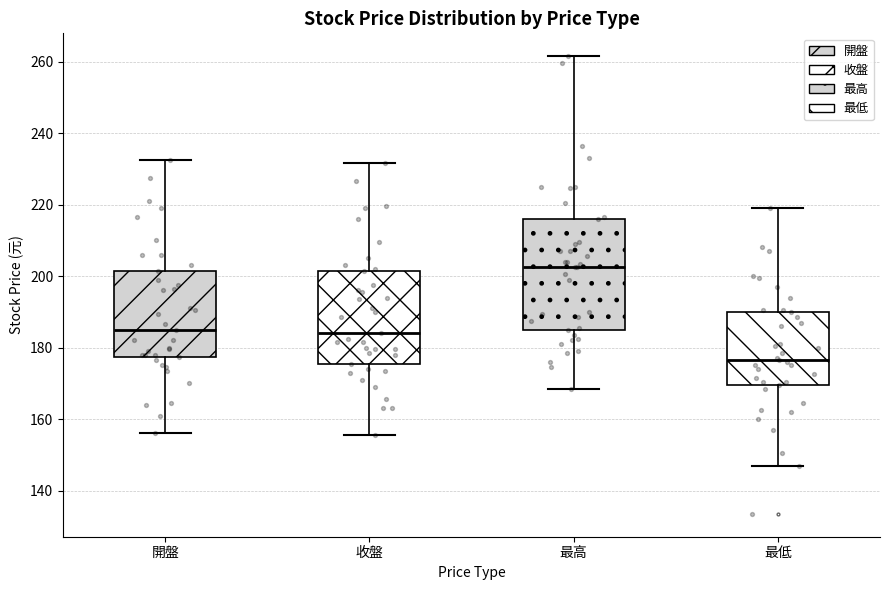

Which box is the tallest, from its lower edge to its upper edge?

最高